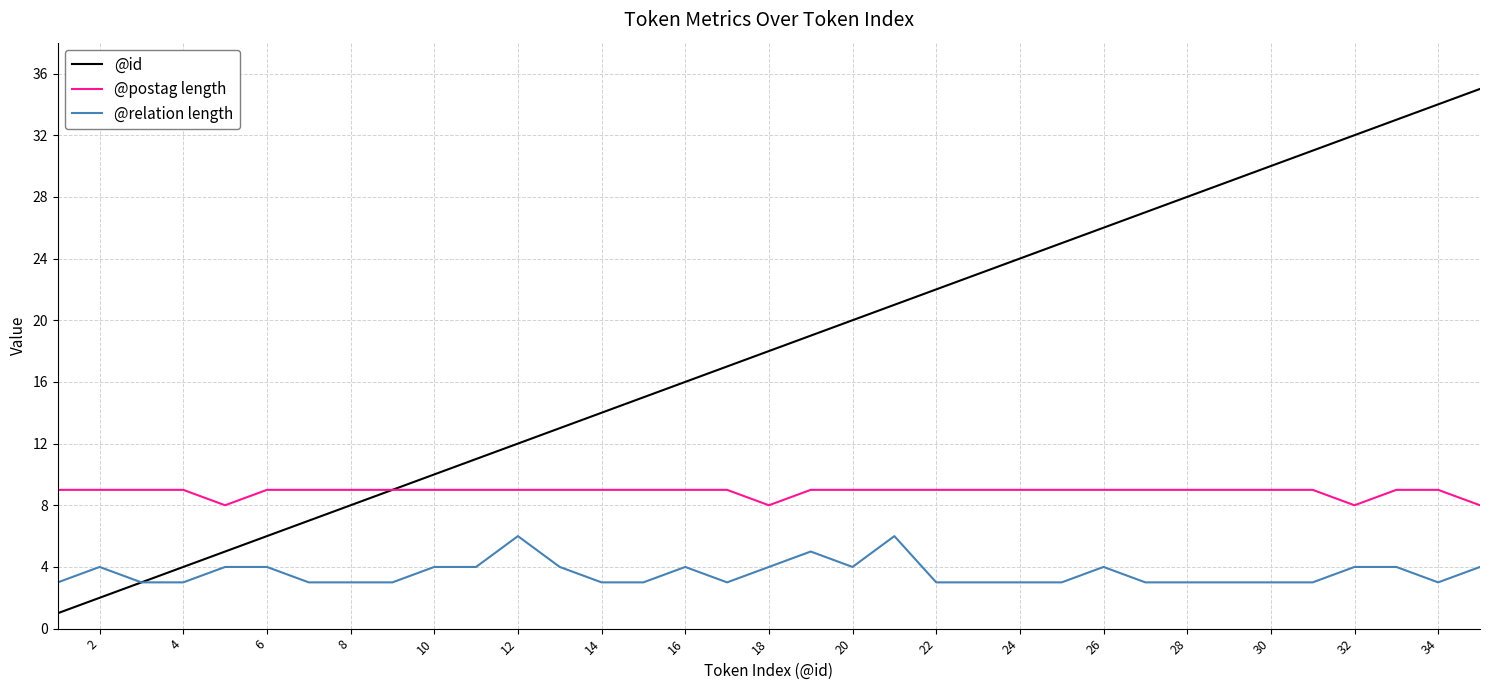

Which series has the widest spread of values?

@id